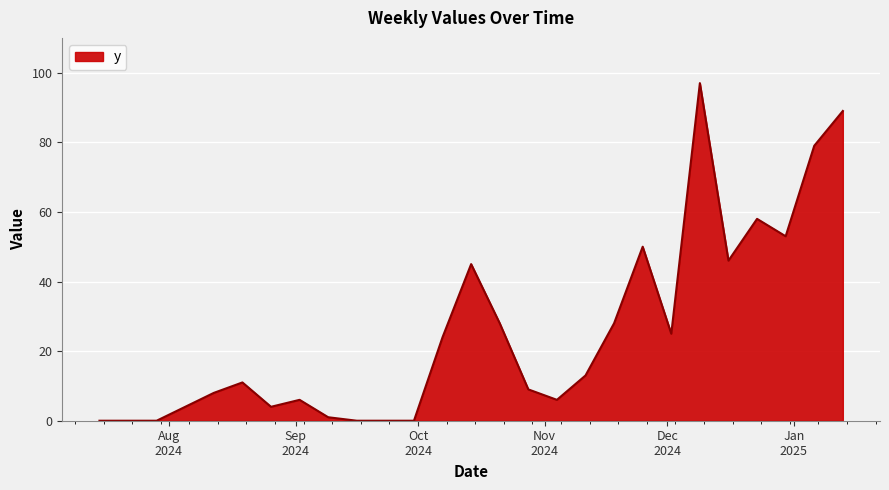

What is the greatest value displayed?

97